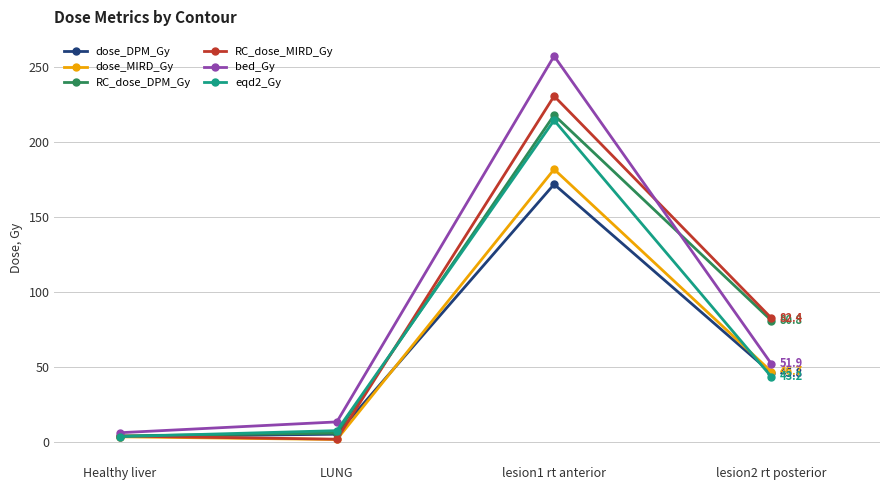

The value of eqd2_Gy at Healthy liver is 3.3. True or false?

True